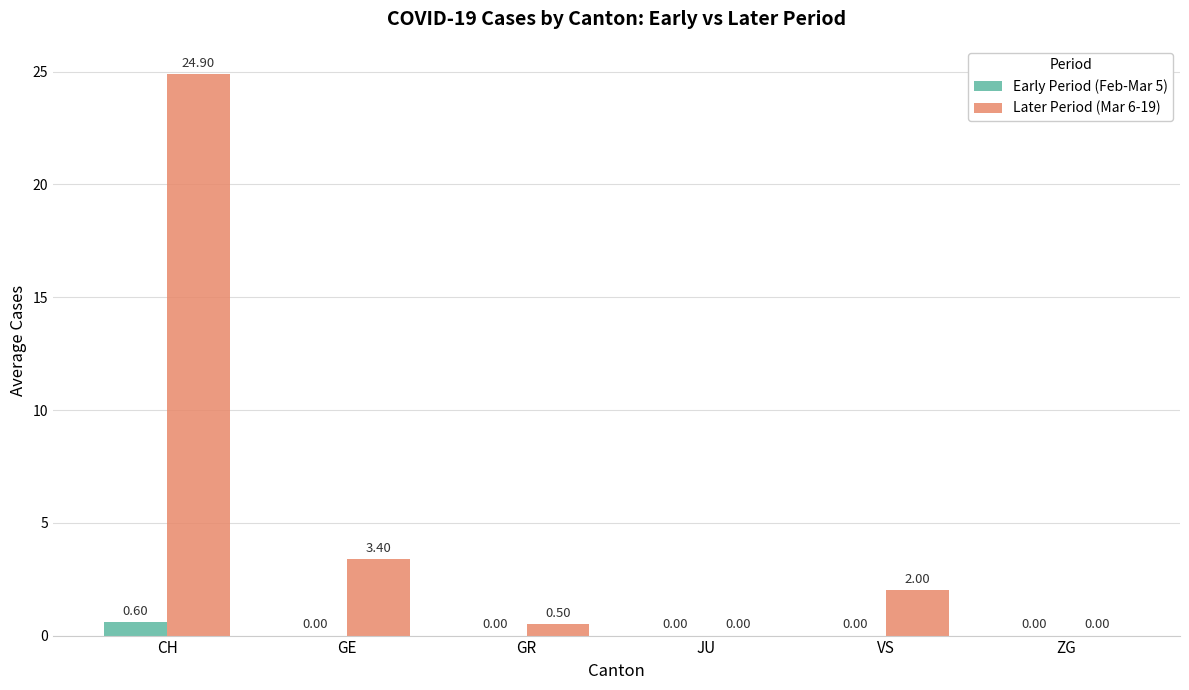

Reading left to right, extract all data points from this chart.

Early Period (Feb-Mar 5): 0.6	0.0	0.0	0.0	0.0	0.0
Later Period (Mar 6-19): 24.9	3.4	0.5	0.0	2.0	0.0